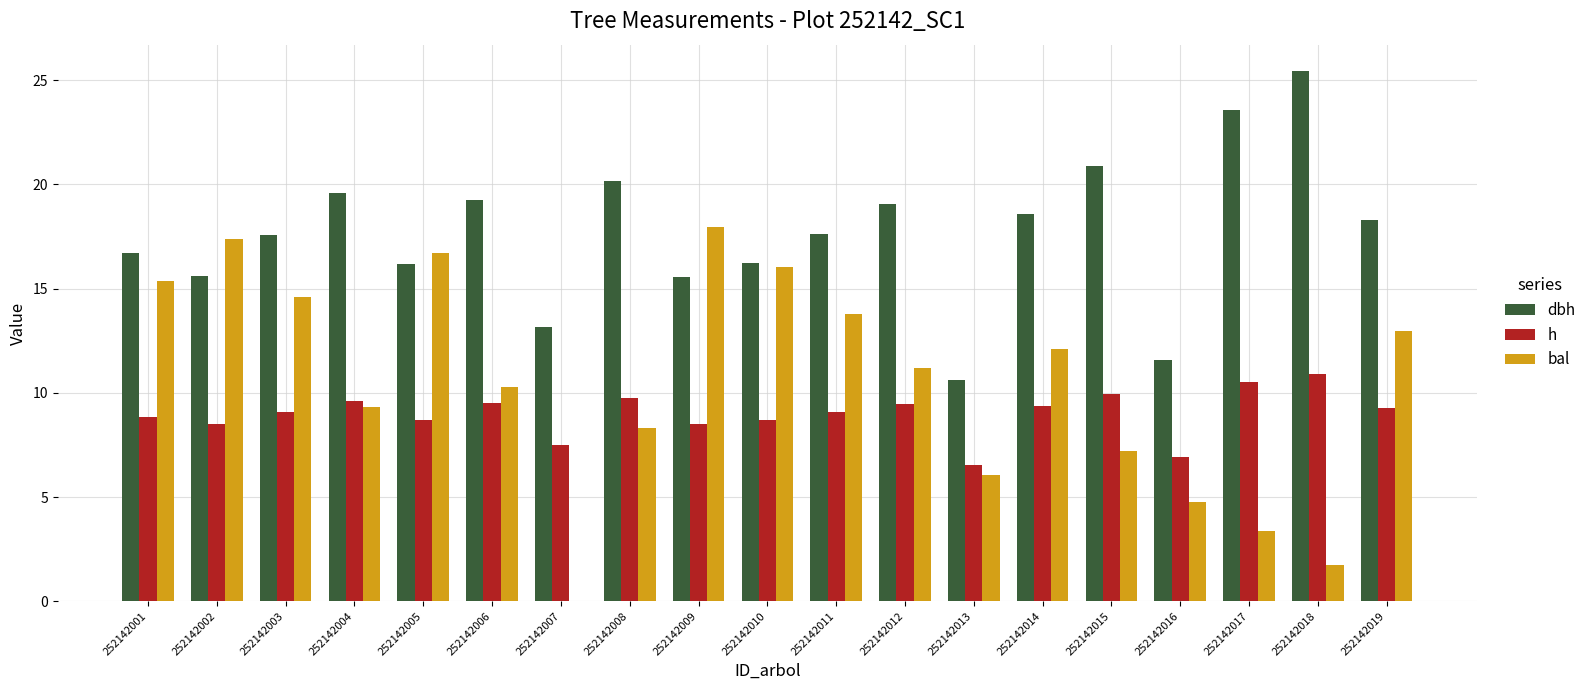

What is the highest value of the dbh series?

25.4